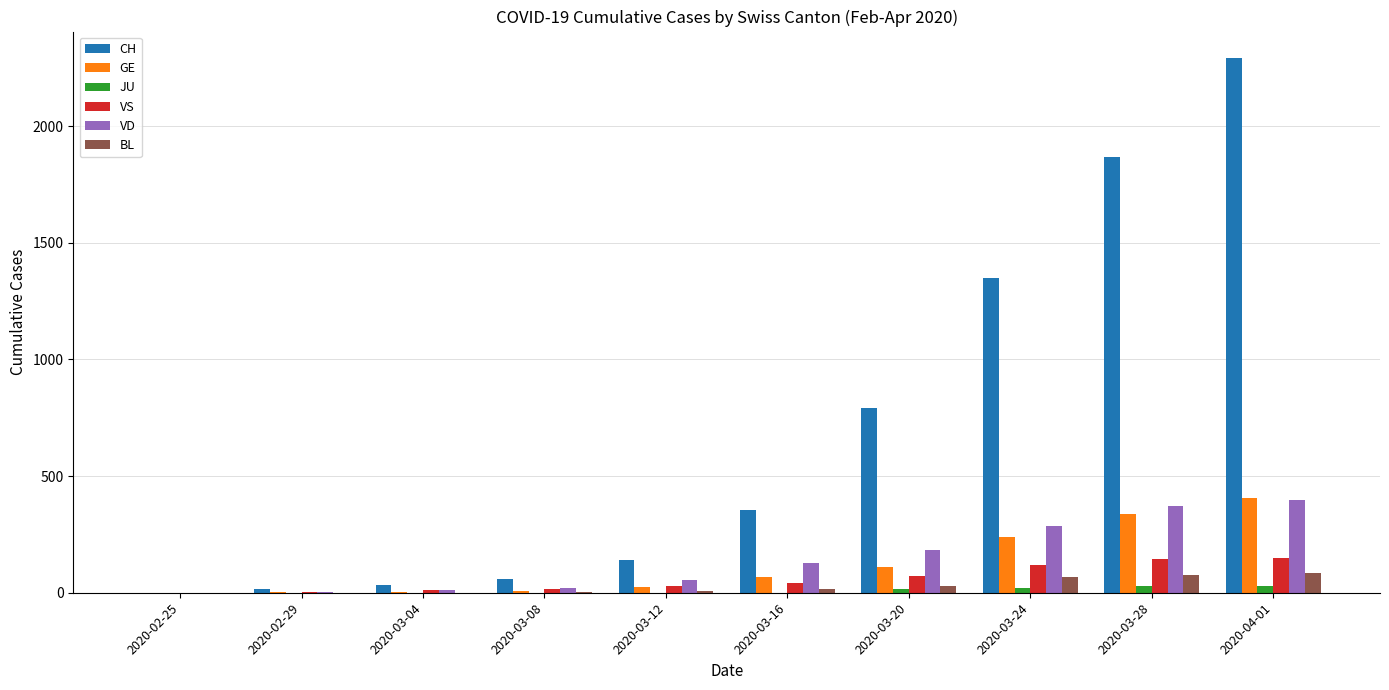

True or false: VD has a value of 182 at 2020-03-20.

True